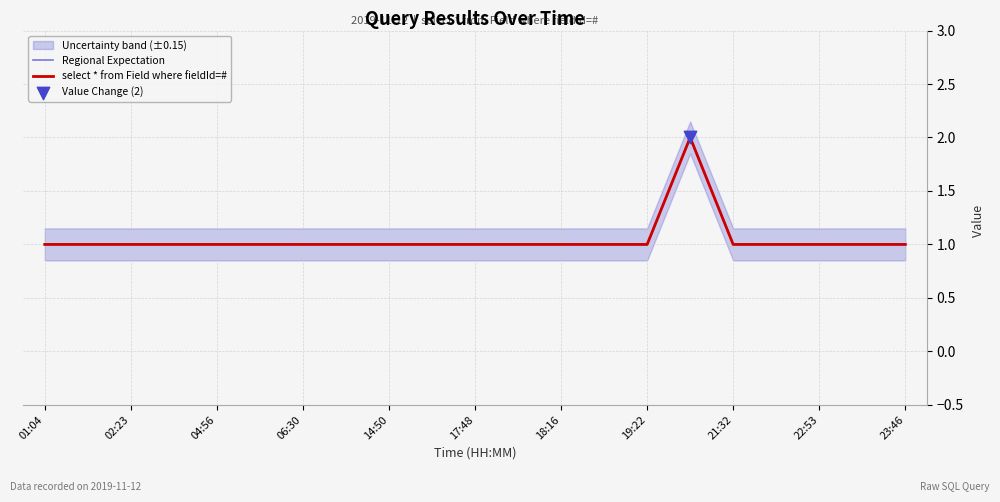

What are all the series names shown in the legend?

Regional Expectation, select * from Field where fieldId=#